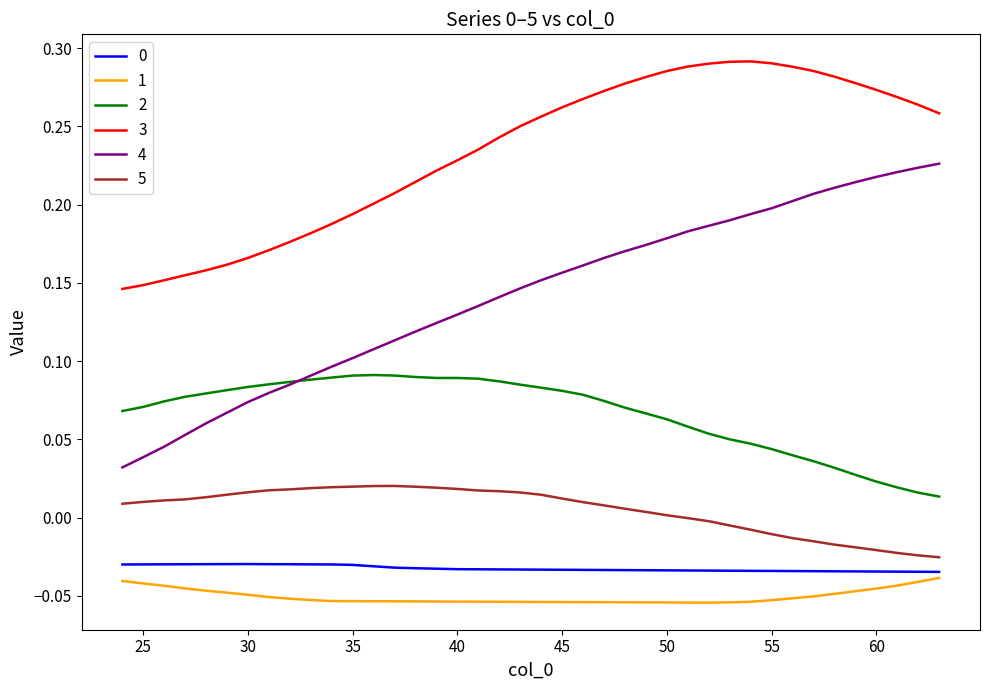

Is this an area chart (filled region under the line)?

No